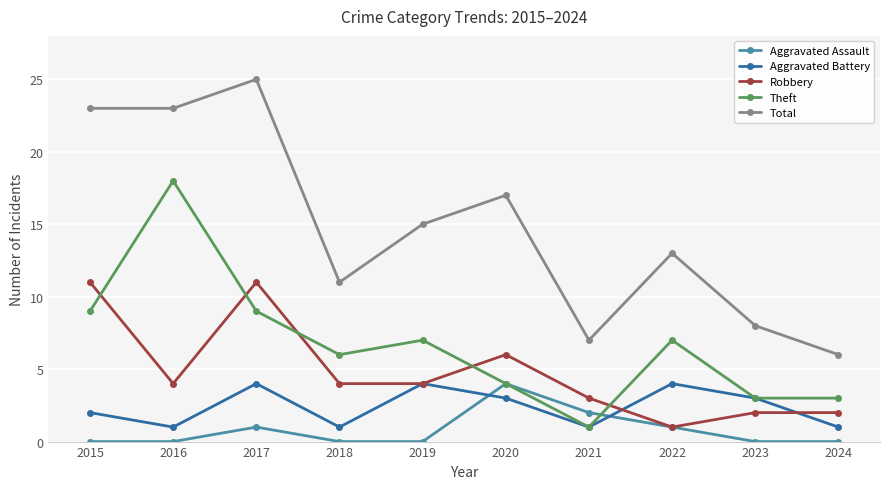

How many data points in Total are less than 15?

5